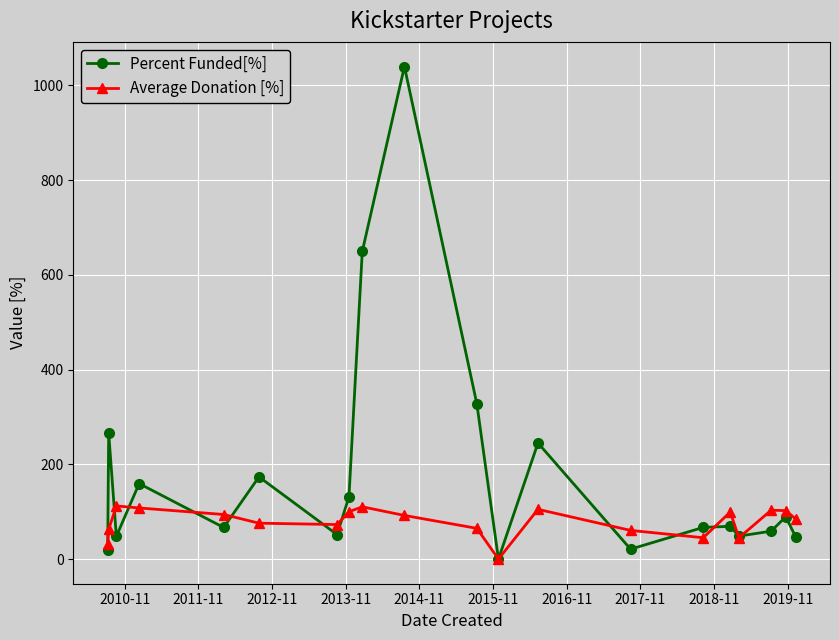

What is the value of the Average Donation [%] point at the 5th from the left?

94.2